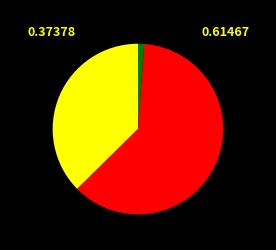

Is there any slice that represents more than half of the pie?

Yes